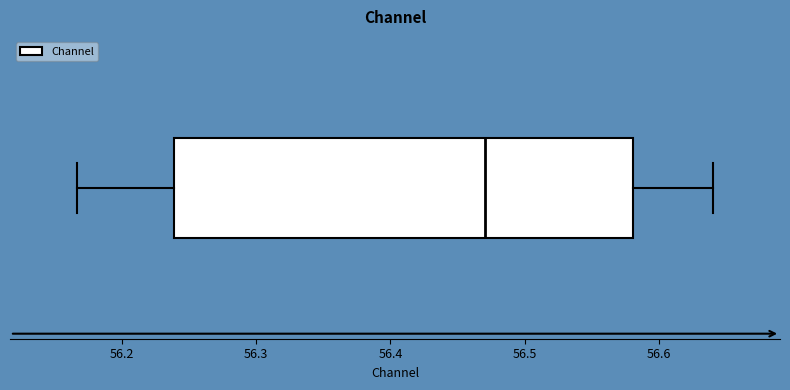

Where does the median line of the box sit on the x-axis? The values are not printed on the chart, so give them approximately, as read against the axis.

56.47